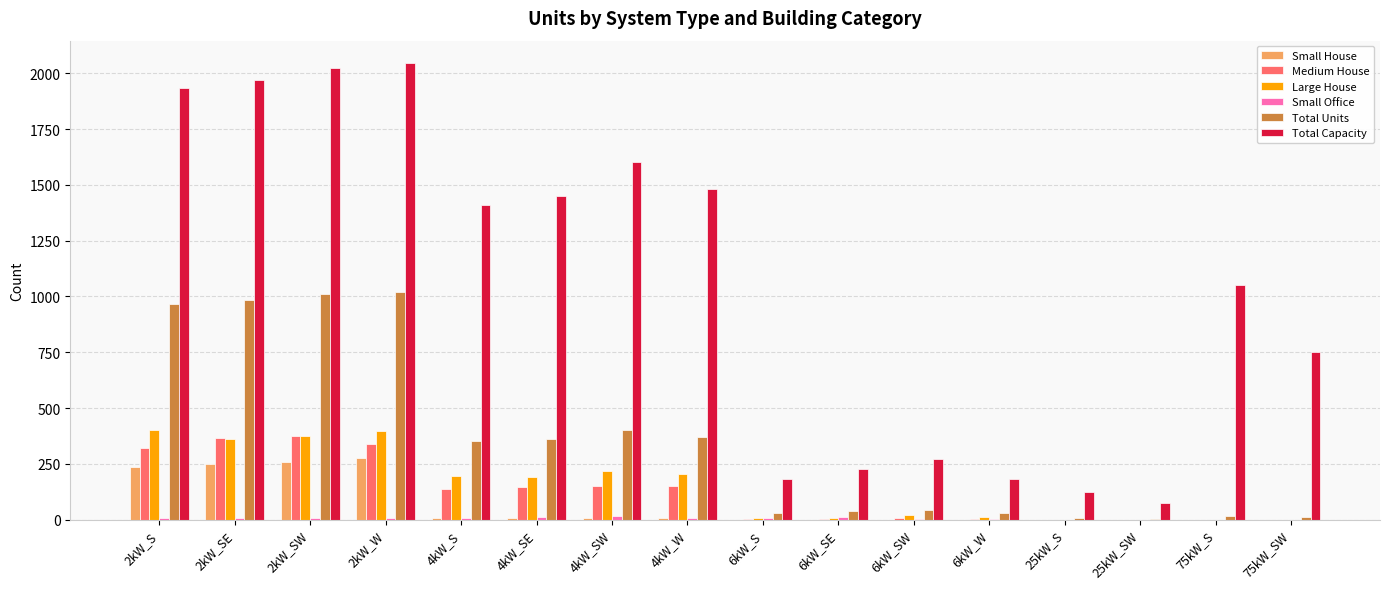

Is it true that Medium House equals 150 at 4kW_W?

True